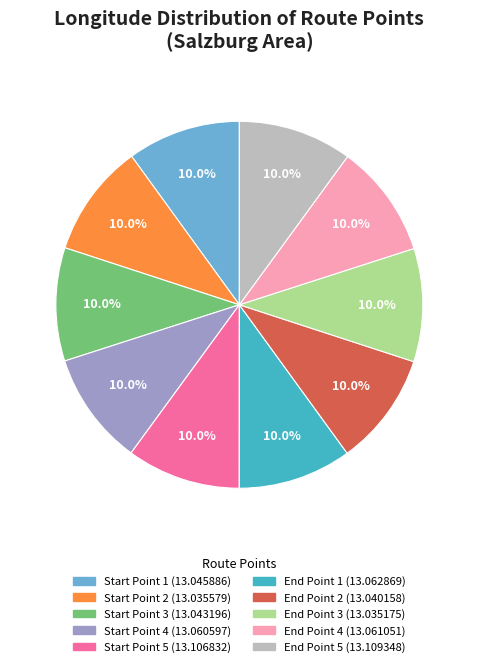

What percentage do End Point 3 and End Point 5 together represent?

20.0%